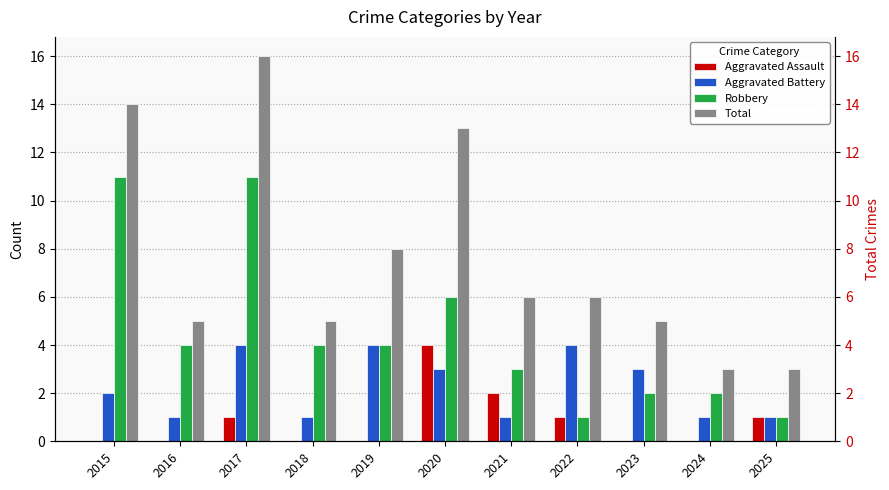

Reading left to right, transcribe all the data shown in this chart.

Aggravated Assault: 2015=0	2016=0	2017=1	2018=0	2019=0	2020=4	2021=2	2022=1	2023=0	2024=0	2025=1
Aggravated Battery: 2015=2	2016=1	2017=4	2018=1	2019=4	2020=3	2021=1	2022=4	2023=3	2024=1	2025=1
Robbery: 2015=11	2016=4	2017=11	2018=4	2019=4	2020=6	2021=3	2022=1	2023=2	2024=2	2025=1
Total: 2015=14	2016=5	2017=16	2018=5	2019=8	2020=13	2021=6	2022=6	2023=5	2024=3	2025=3